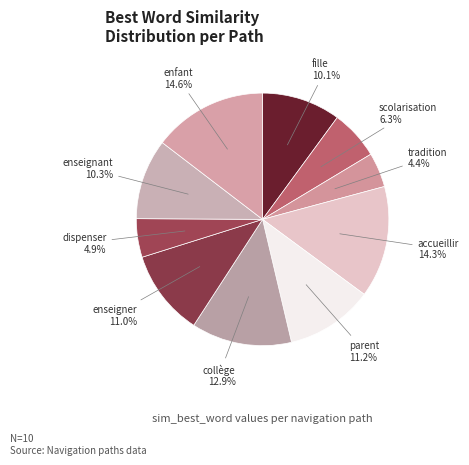

To the nearest percent, what portion does tradition represent?

4%